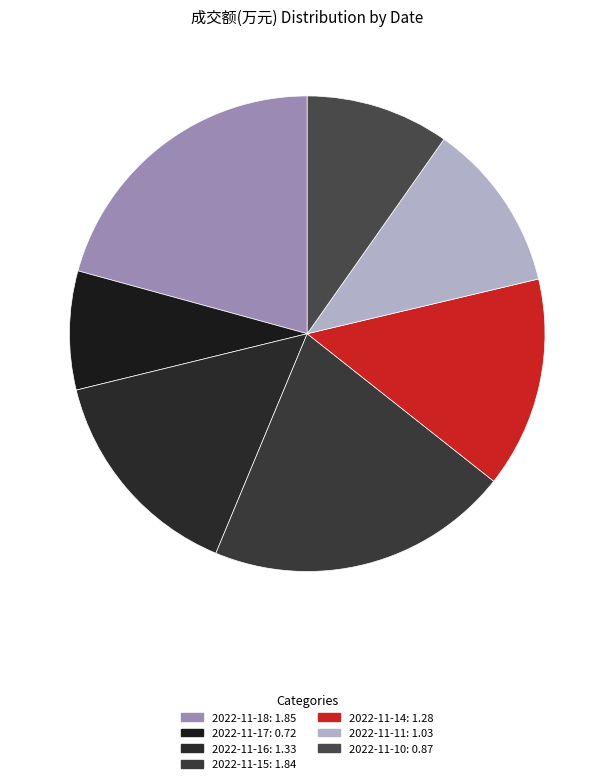

True or false: 2022-11-10 accounts for 3% of the total.

False